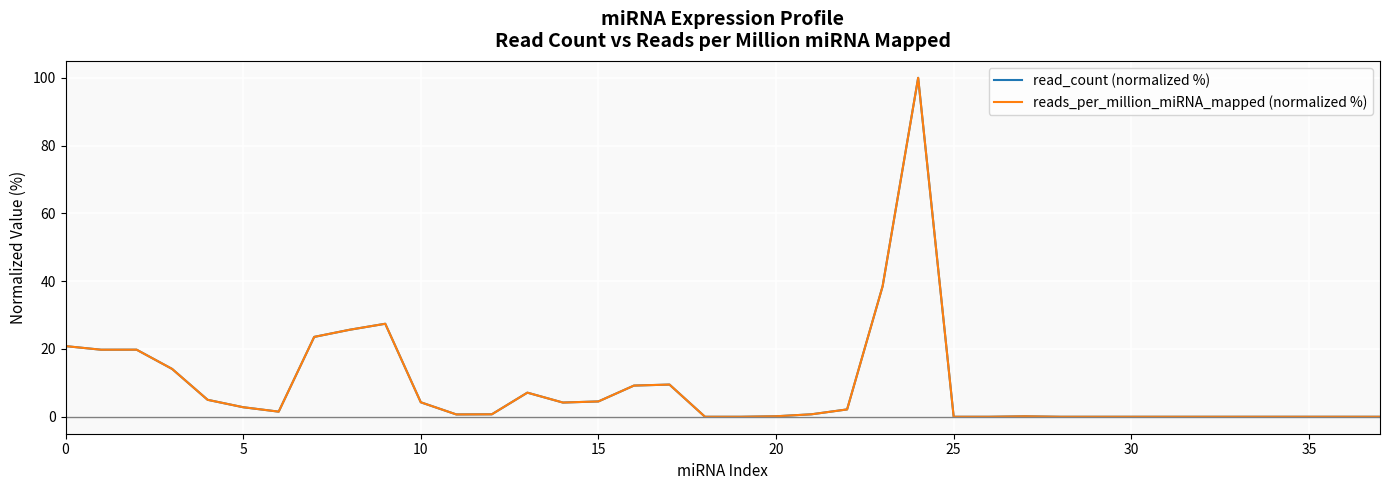

What is the highest value of the read_count (normalized %) series?

100.0